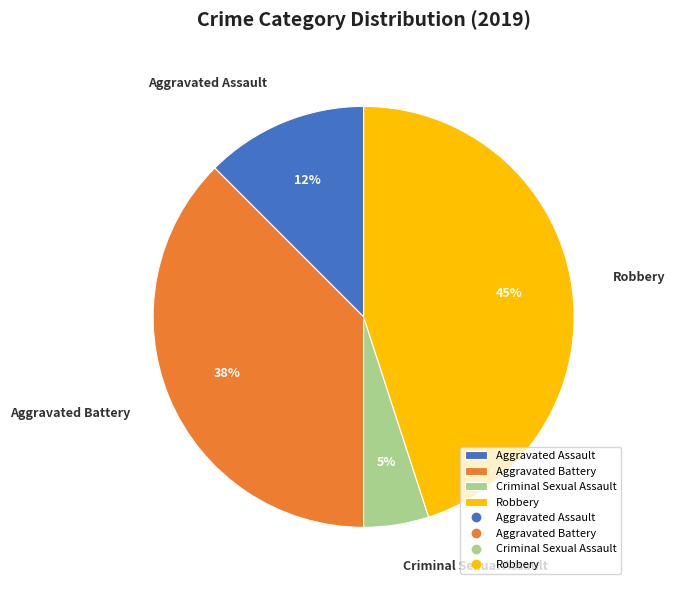

How many segments does this pie chart have?

4